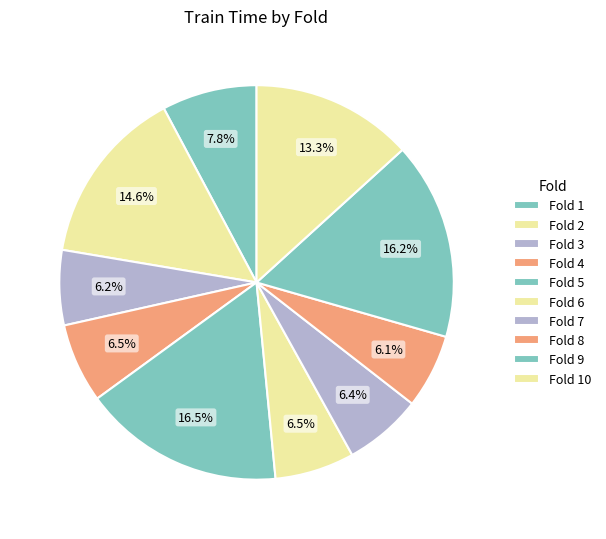

Do Fold 6 and Fold 5 together represent more than half of the pie?

No